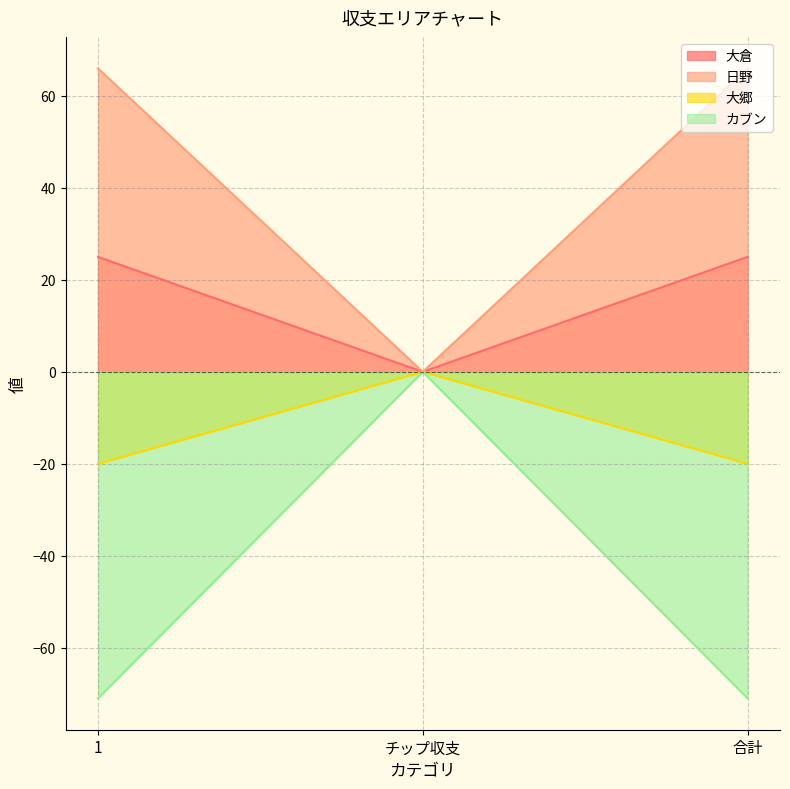

What is the difference between the highest and lowest values at 1?

137